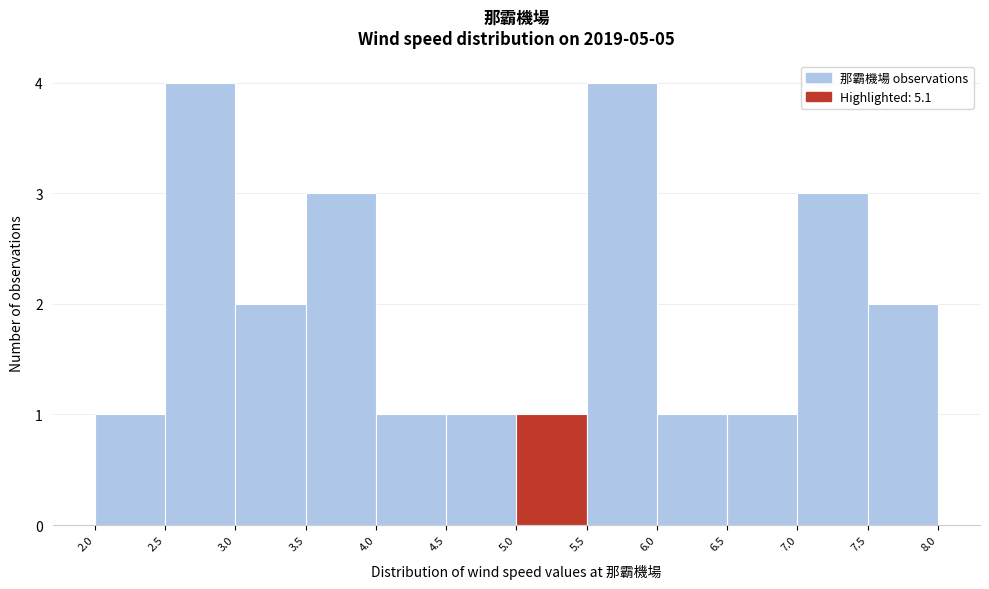

Reading left to right, list every bar in this chart as the range it spans on the x-axis followed by its height. The values are not printed on the chart, so give them approximately, as read against the axis.

2.0 to 2.5: 1
2.5 to 3.0: 4
3.0 to 3.5: 2
3.5 to 4.0: 3
4.0 to 4.5: 1
4.5 to 5.0: 1
5.0 to 5.5: 1
5.5 to 6.0: 4
6.0 to 6.5: 1
6.5 to 7.0: 1
7.0 to 7.5: 3
7.5 to 8.0: 2